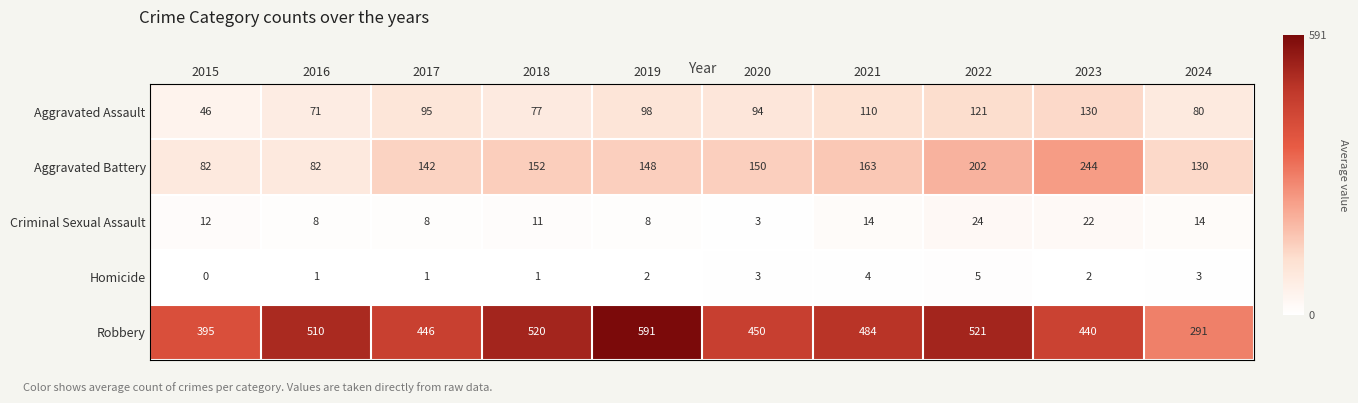

True or false: Criminal Sexual Assault has a value of 12 at 2015.

True